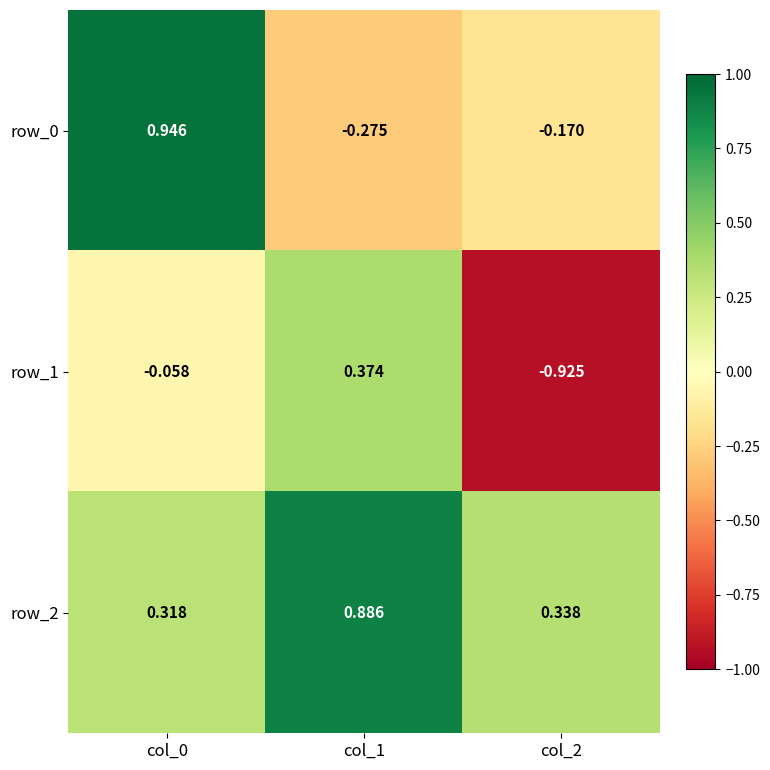

Is the value of row_1 at col_2 greater than the value of row_2 at col_0?

No